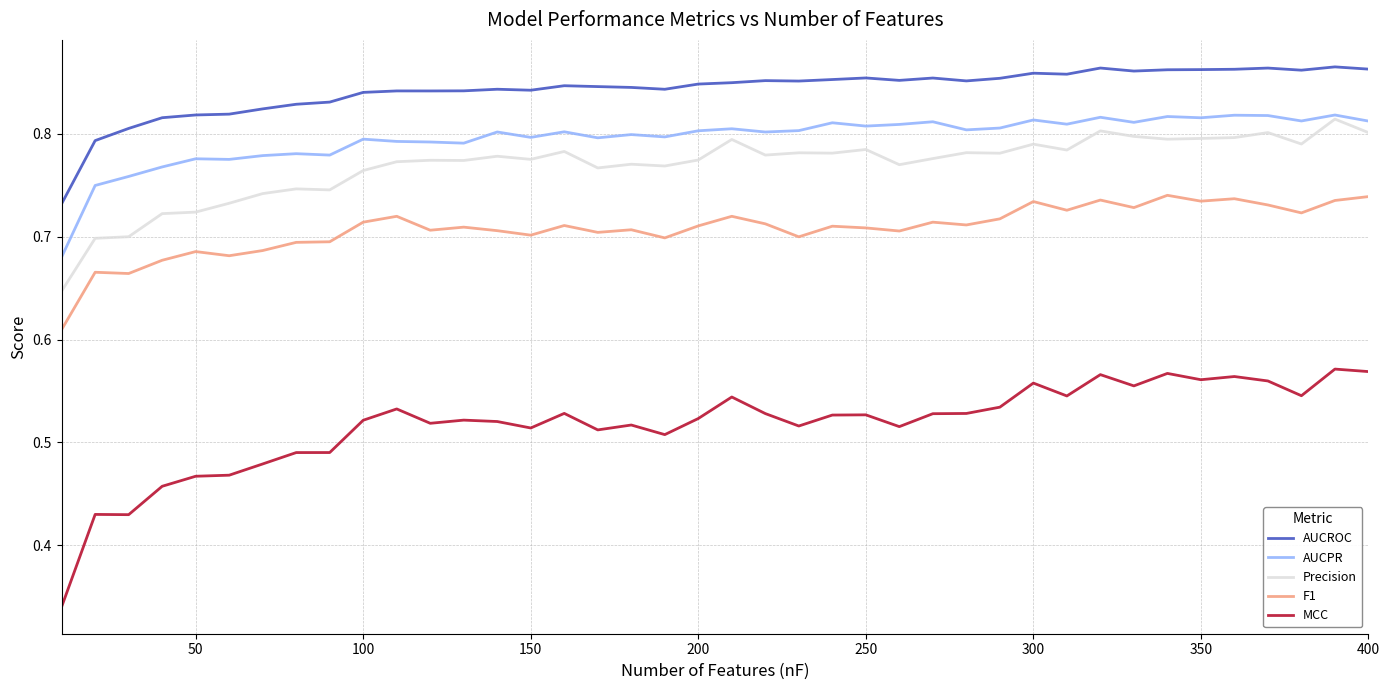

True or false: MCC and AUCROC cross at least once.

False